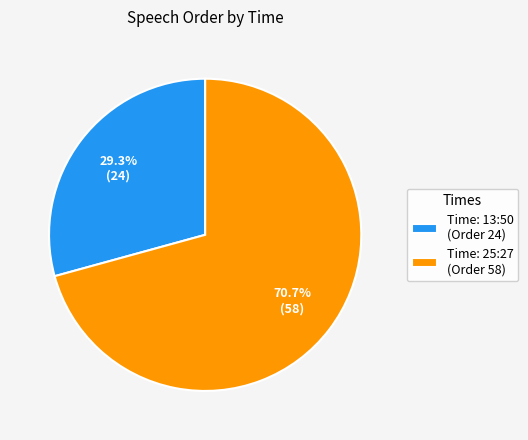

How many segments does this pie chart have?

2